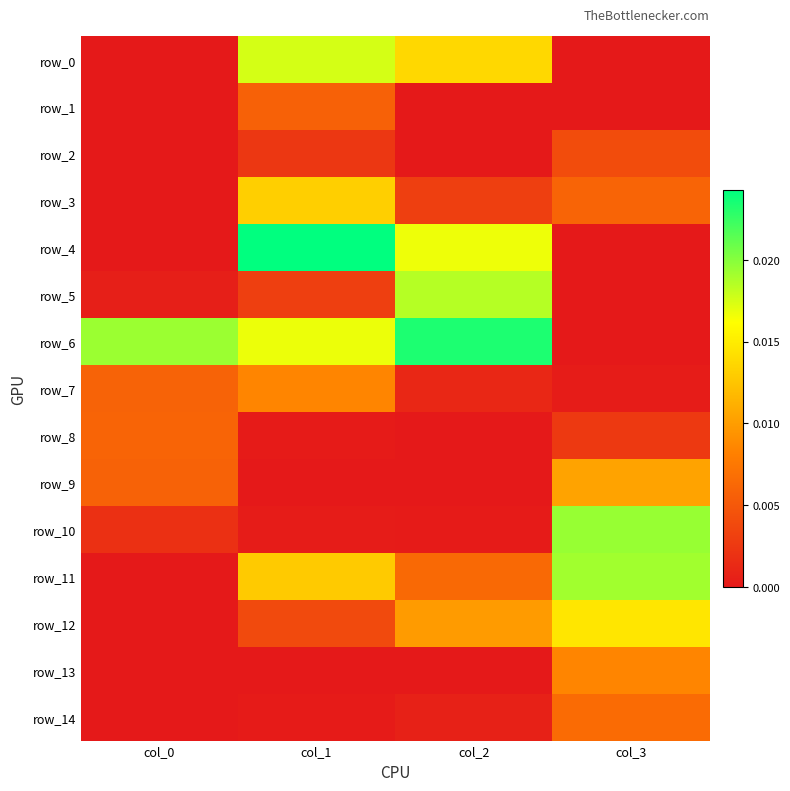

How many categories are shown in the chart?

4